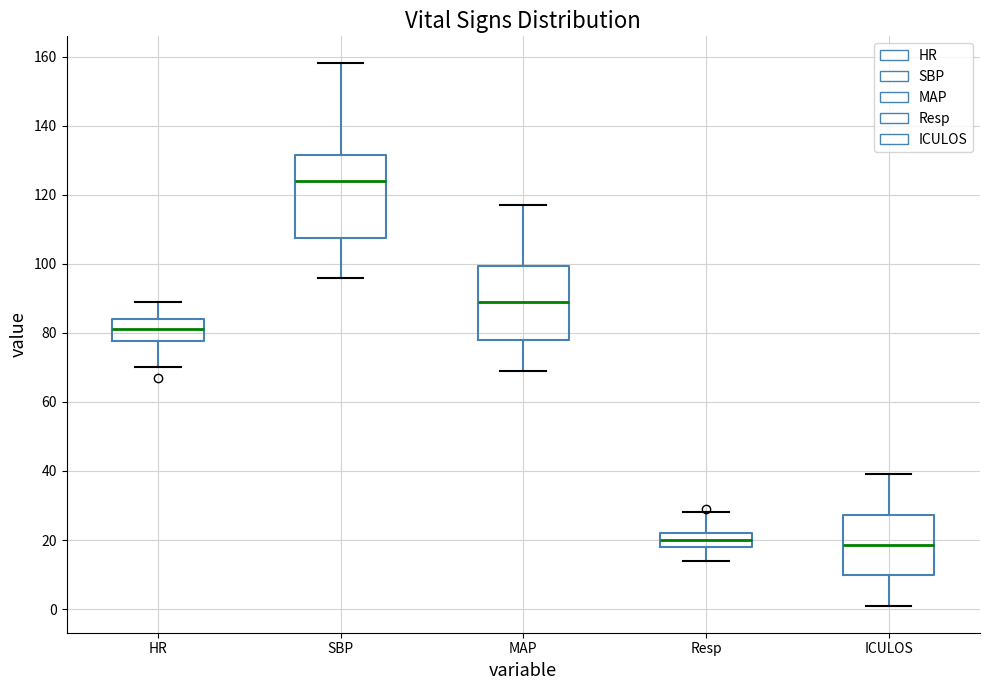

Reading left to right, transcribe this box plot: for each box, give where its median line is, the range the box spans, and where its two whiskers end, as read against the y-axis. The values are not printed on the chart, so give them approximately, as read against the axis.

HR: median 82, box 78 to 84, whiskers 70 to 90
SBP: median 124, box 108 to 132, whiskers 96 to 158
MAP: median 90, box 78 to 100, whiskers 70 to 118
Resp: median 20, box 18 to 22, whiskers 14 to 28
ICULOS: median 18, box 10 to 28, whiskers 2 to 40